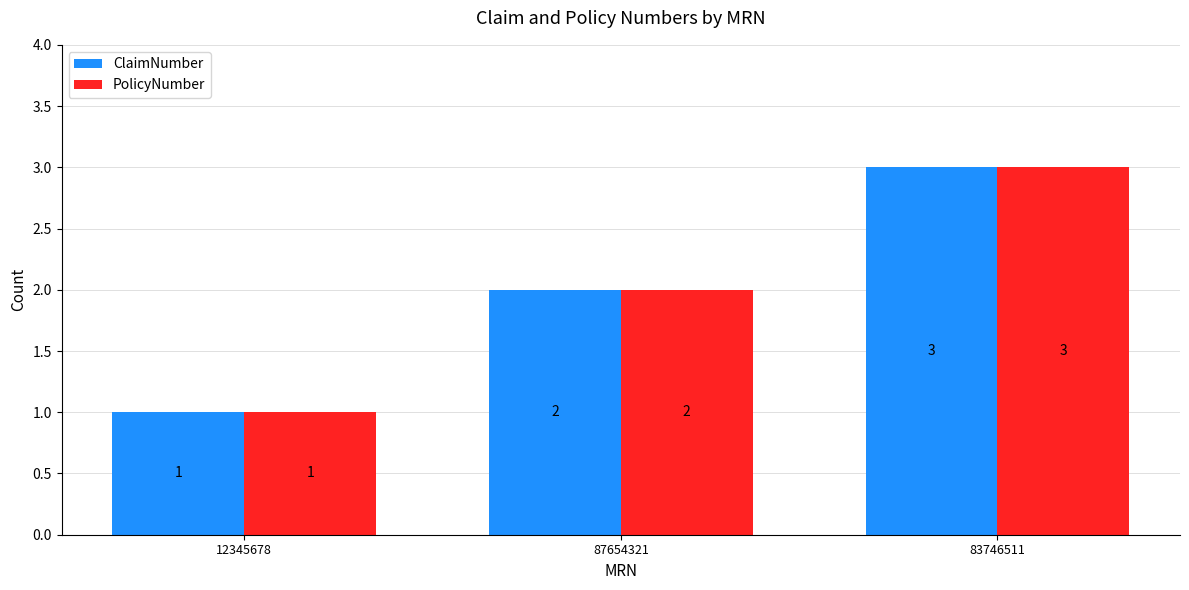

Count the PolicyNumber values in the range 1 to 3.

3